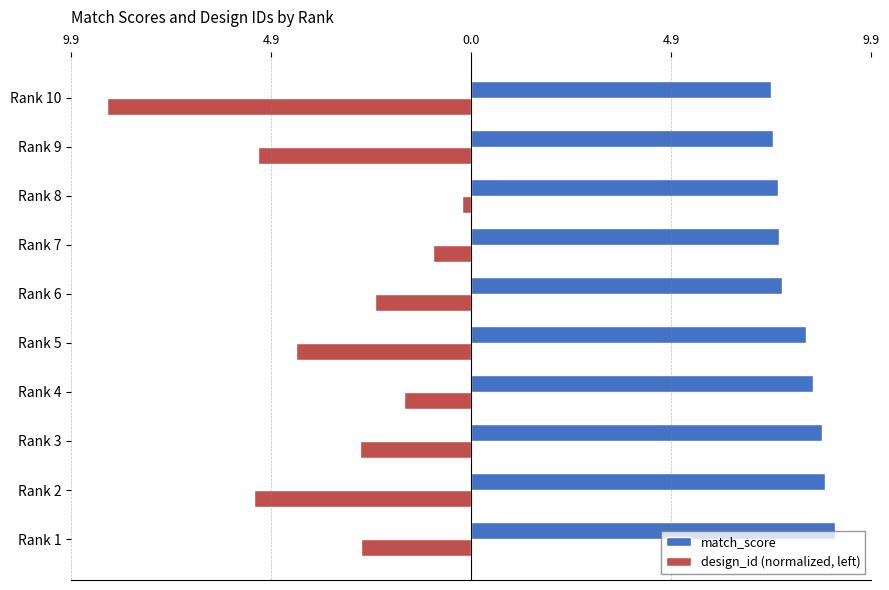

What are all the series names shown in the legend?

match_score, design_id (normalized, left)